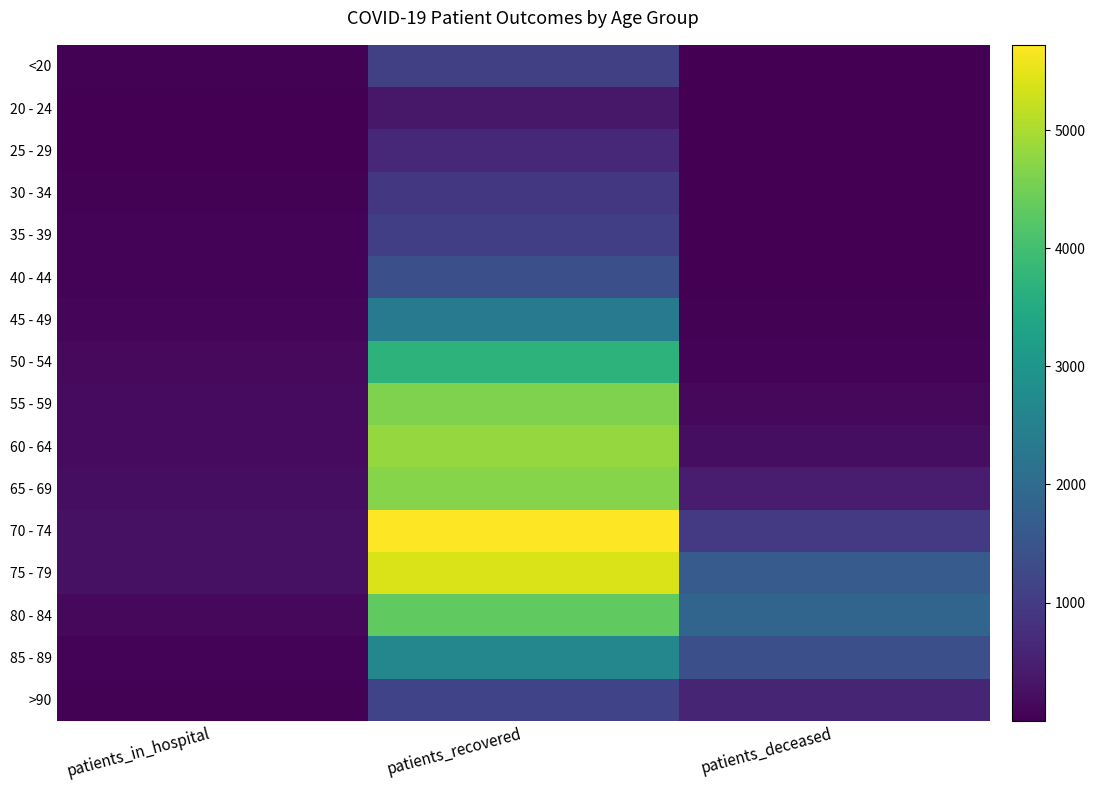

How many data points does each series have?

3